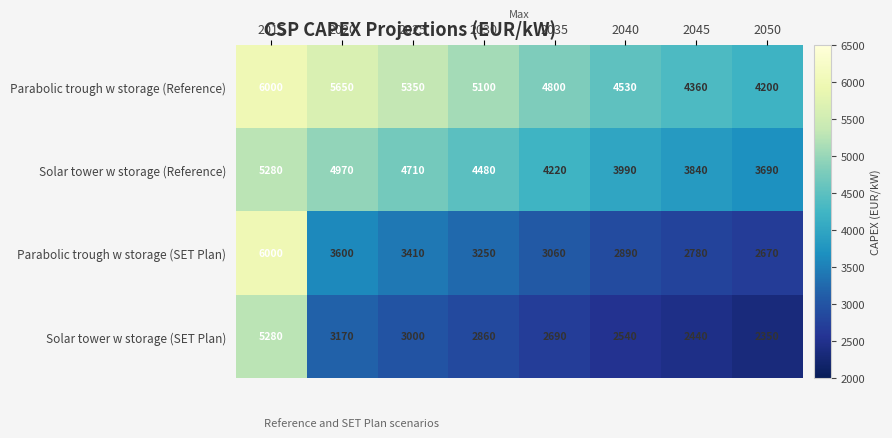

At how many categories does at least one series exceed 4710?

5